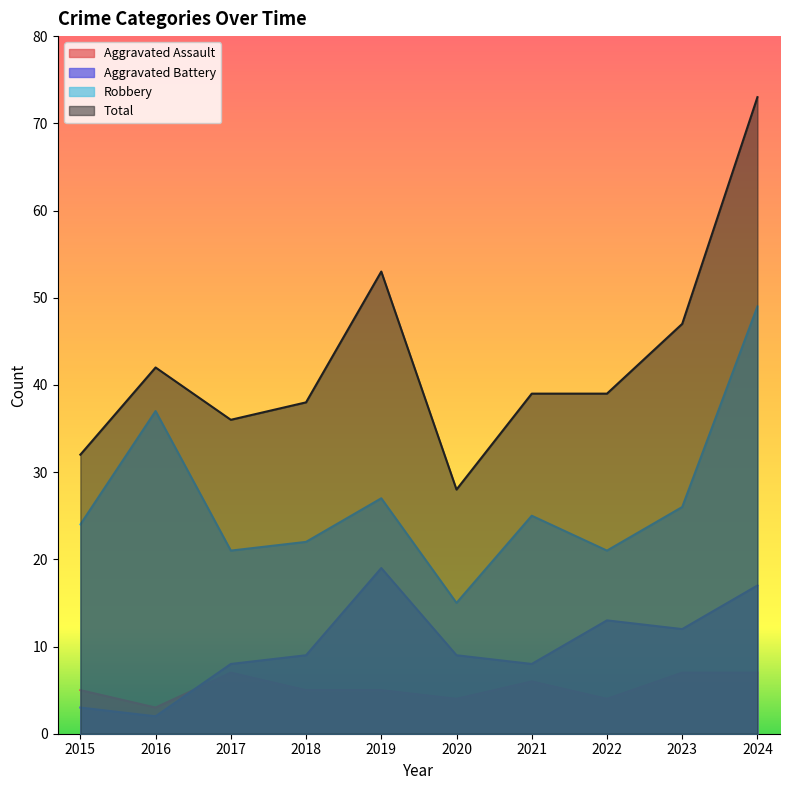

What is the sum of the Aggravated Battery values at 2021 and 2019?

27